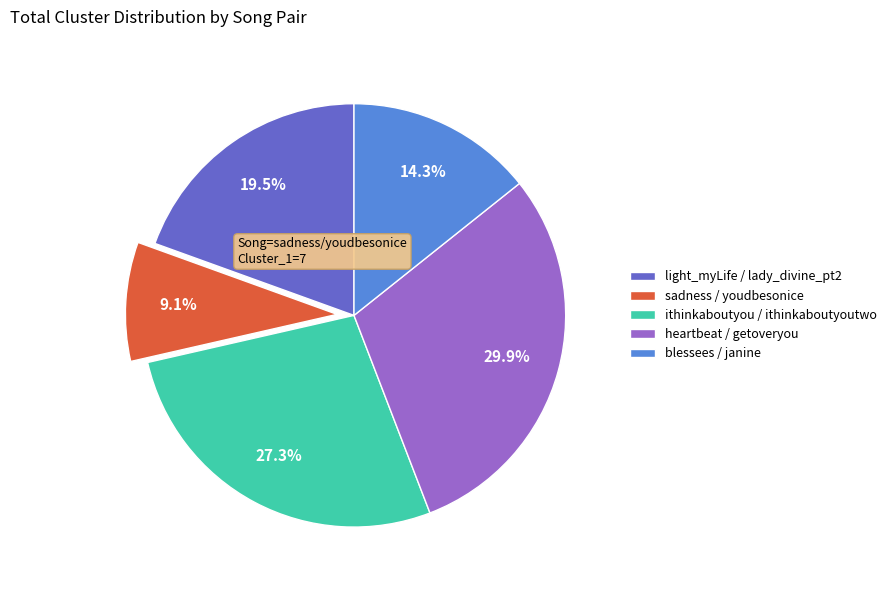

To the nearest percent, what is the difference between the largest and smallest slice percentages?

21%